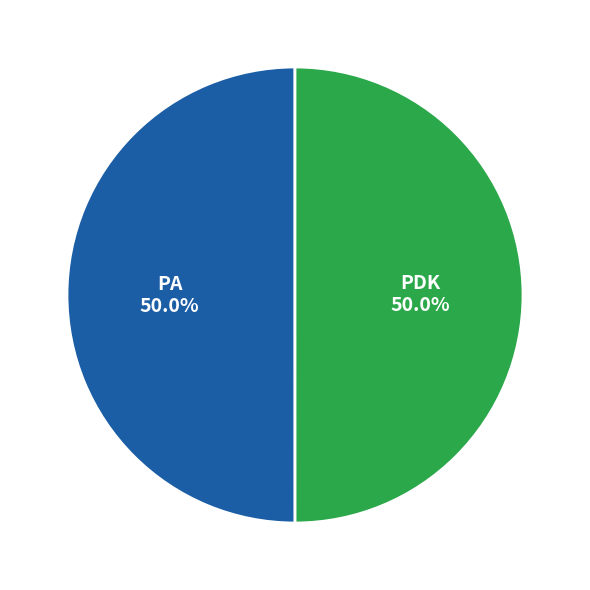

Which slice is the largest?

PA